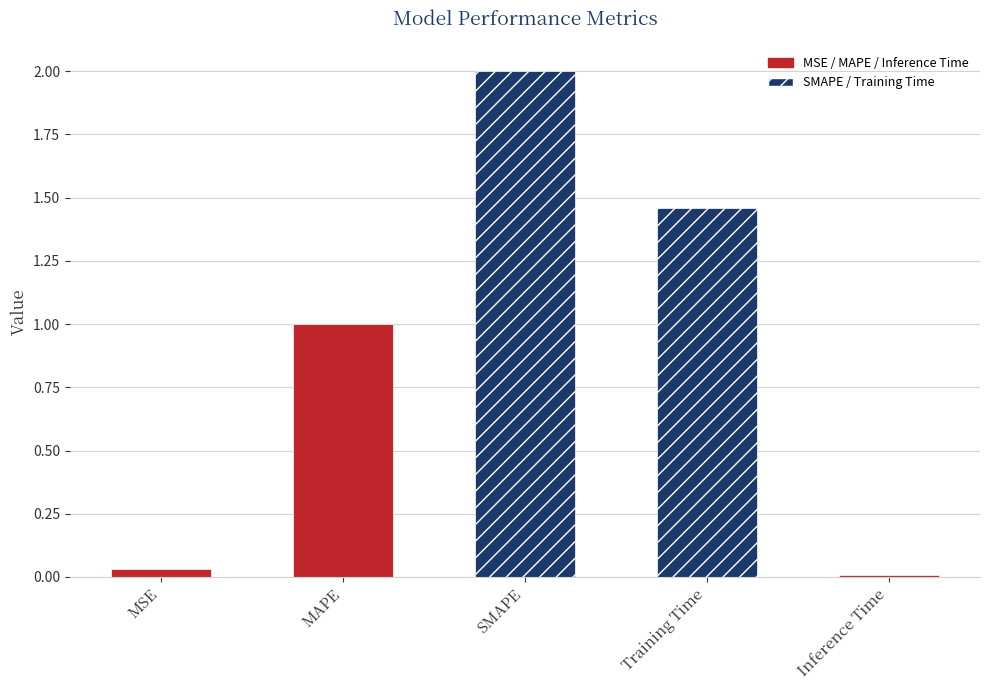

What is the maximum value shown in the chart?

2.0